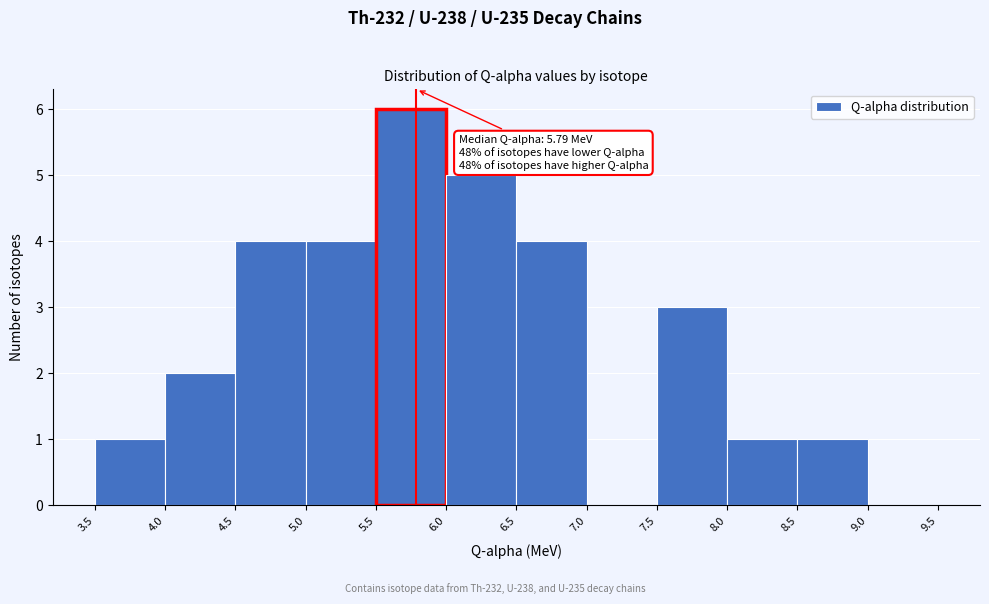

Which range on the x-axis has the tallest bar?

5.5 to 6.0